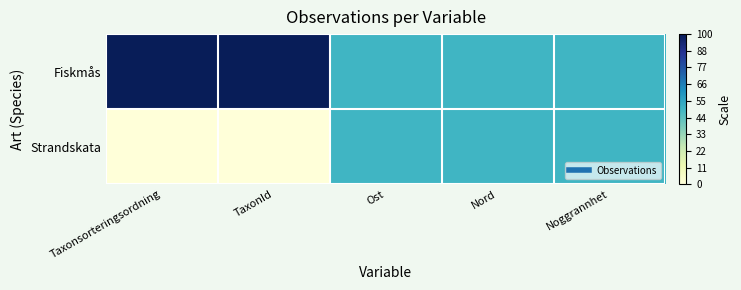

Reading left to right, extract all data points from this chart.

Fiskmås: Taxonsorteringsordning=1.0	TaxonId=1.0	Ost=0.5	Nord=0.5	Noggrannhet=0.5
Strandskata: Taxonsorteringsordning=0.0	TaxonId=0.0	Ost=0.5	Nord=0.5	Noggrannhet=0.5